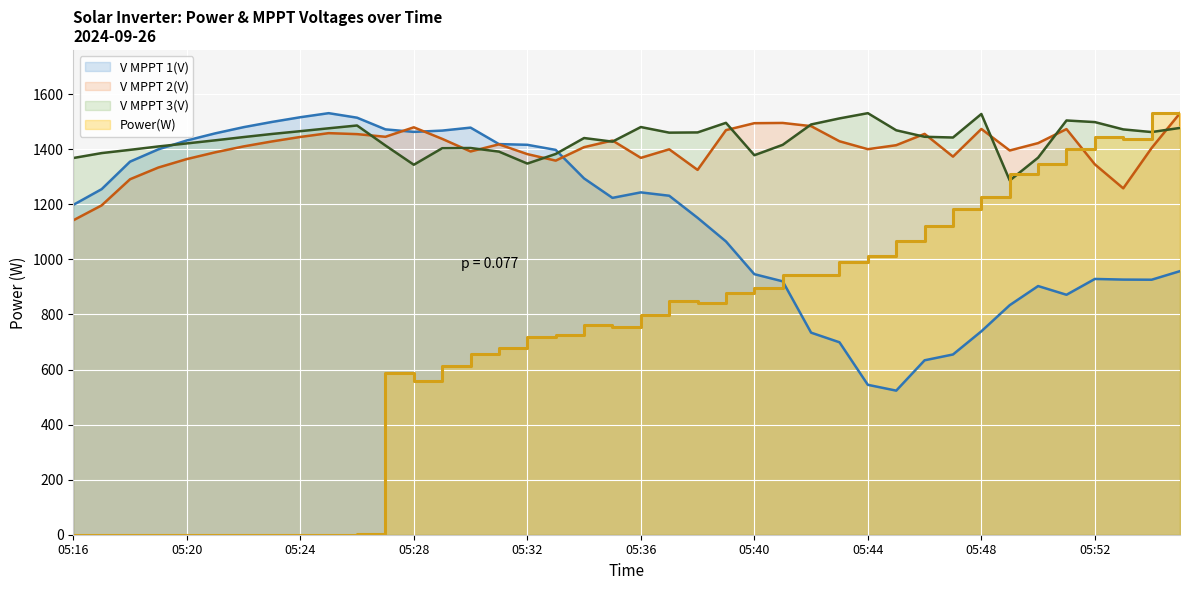

What is the difference between the maximum and minimum values in the Power(W) series?

1531.0